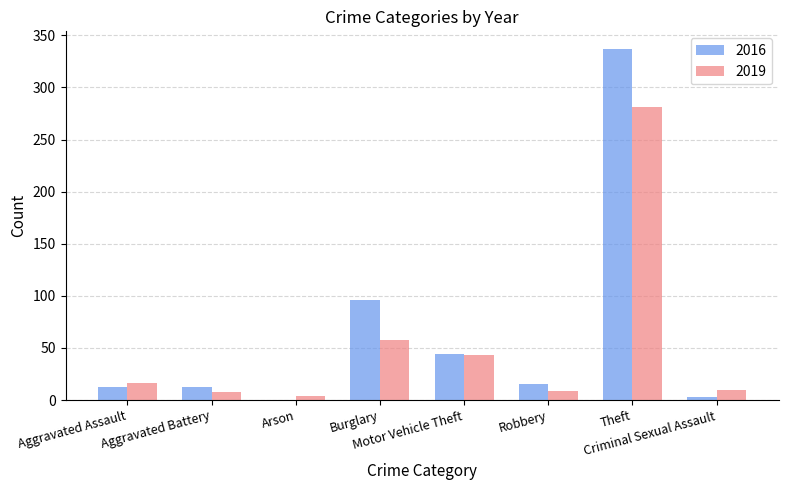

What is the maximum value shown in the chart?

337